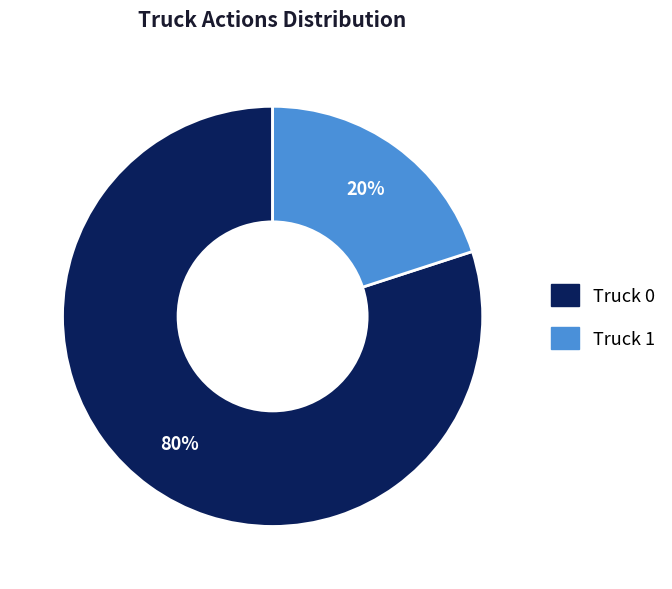

Which slice is the largest?

Truck 0